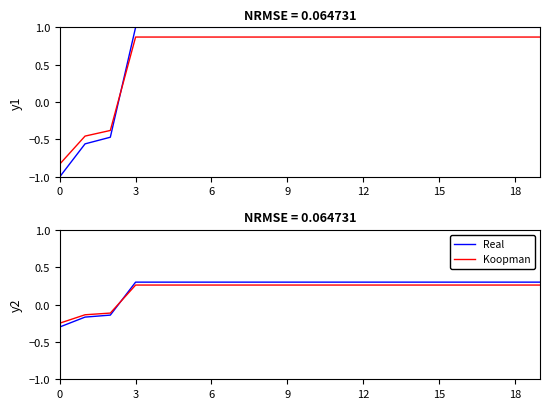

Rank the series by their average value, from highest to lowest.

Real, Koopman